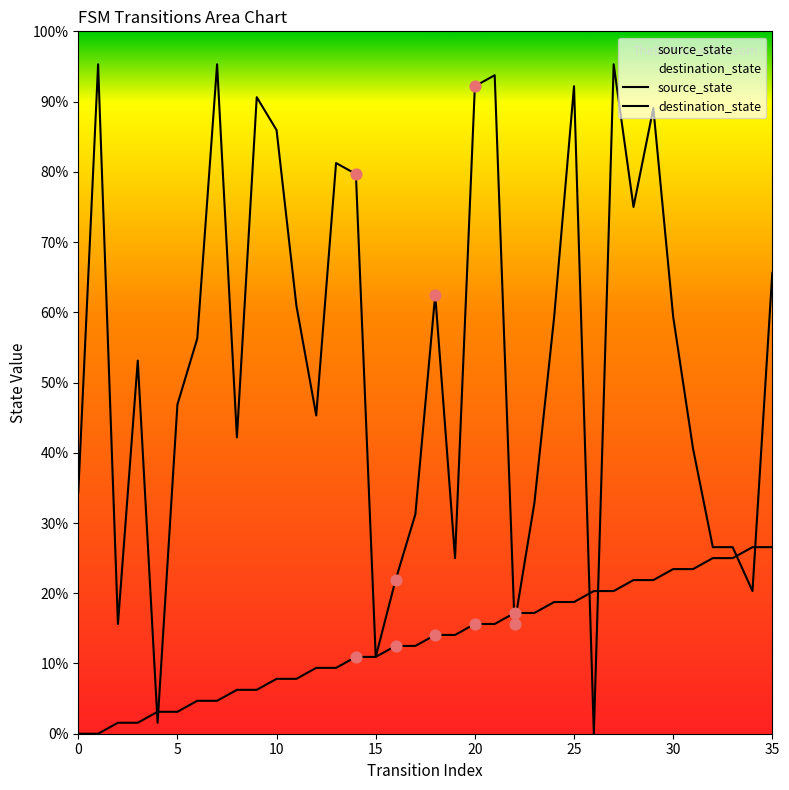

Which series reaches the minimum Y coordinate?

source_state